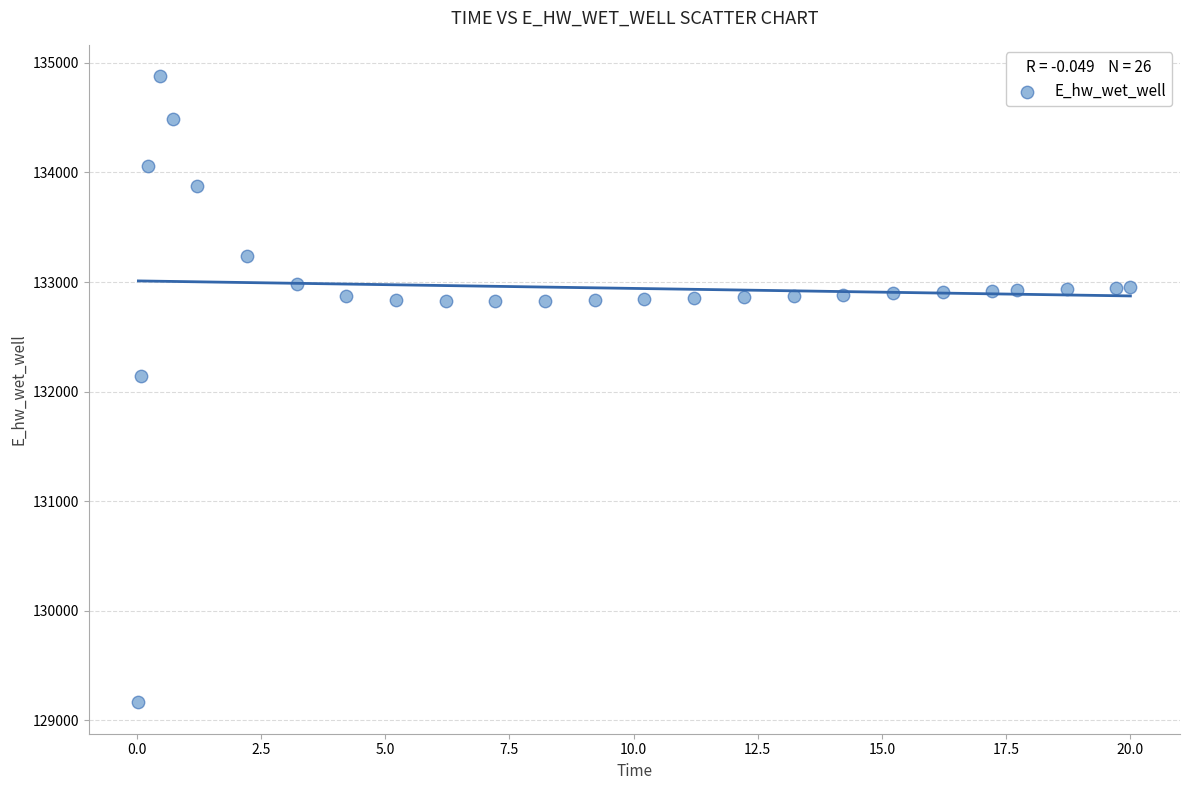

What is the range of X values (max minus min)?

20.0